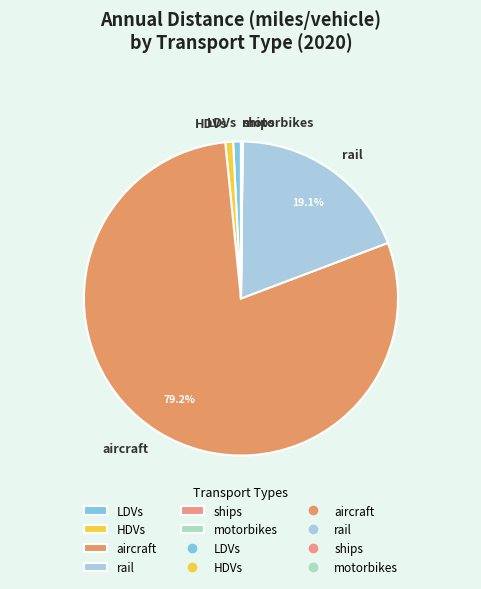

Does any single category account for the majority?

Yes